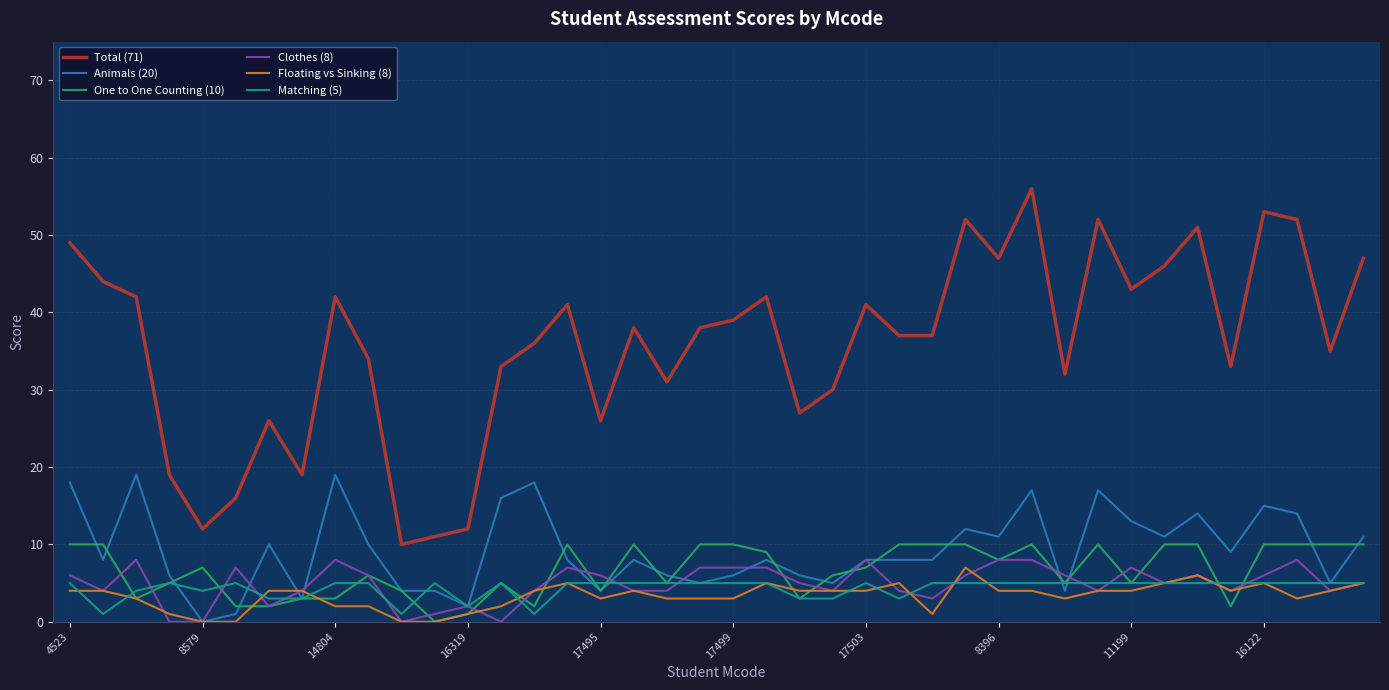

Which series has the widest spread of values?

Total (71)